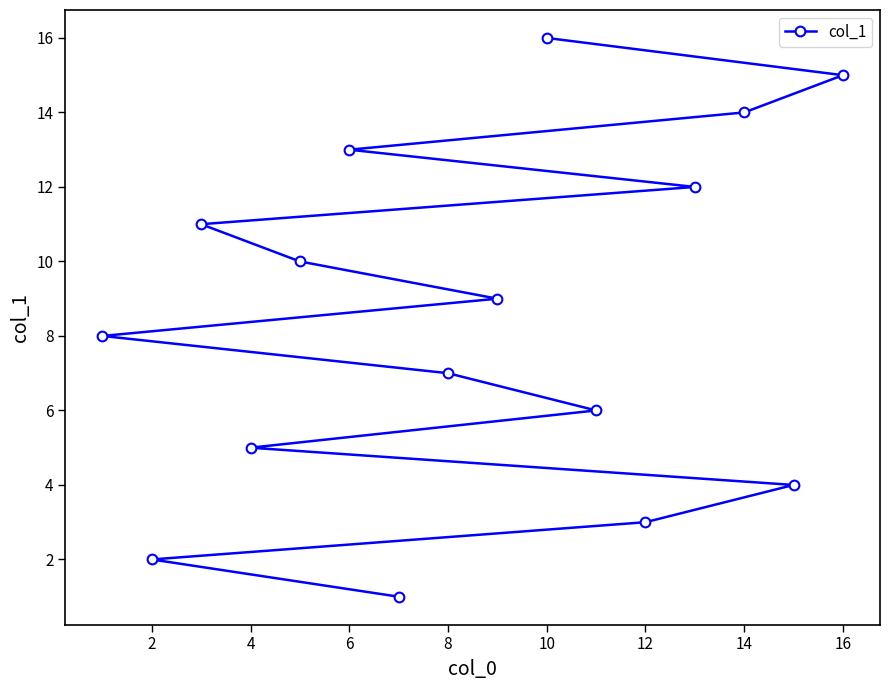

Count the number of values greater than 9.

7